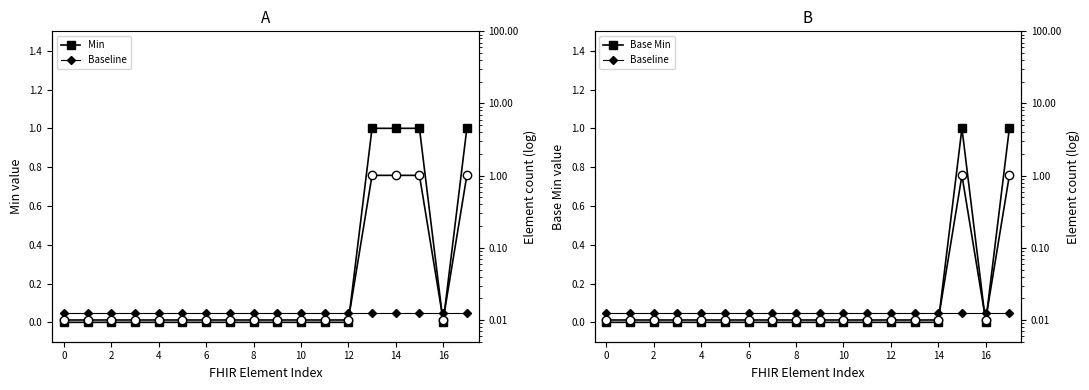

Between which two adjacent categories do Base Min (log scale) and Min first intersect?

12 and 13